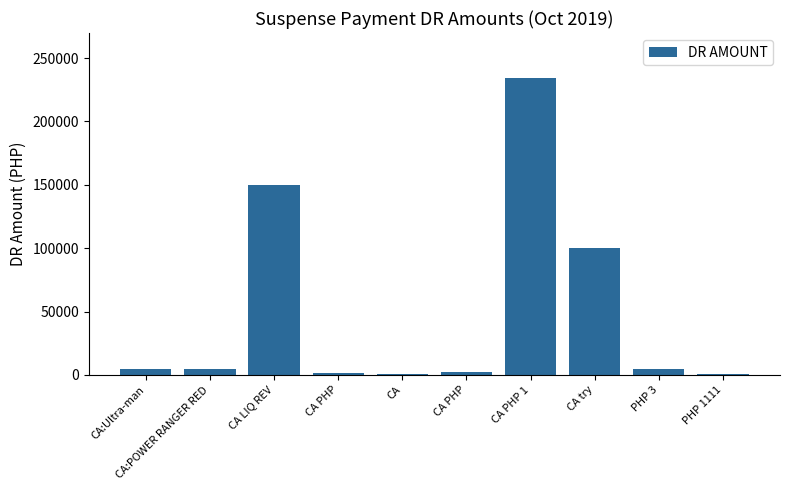

How many data points does each series have?

10